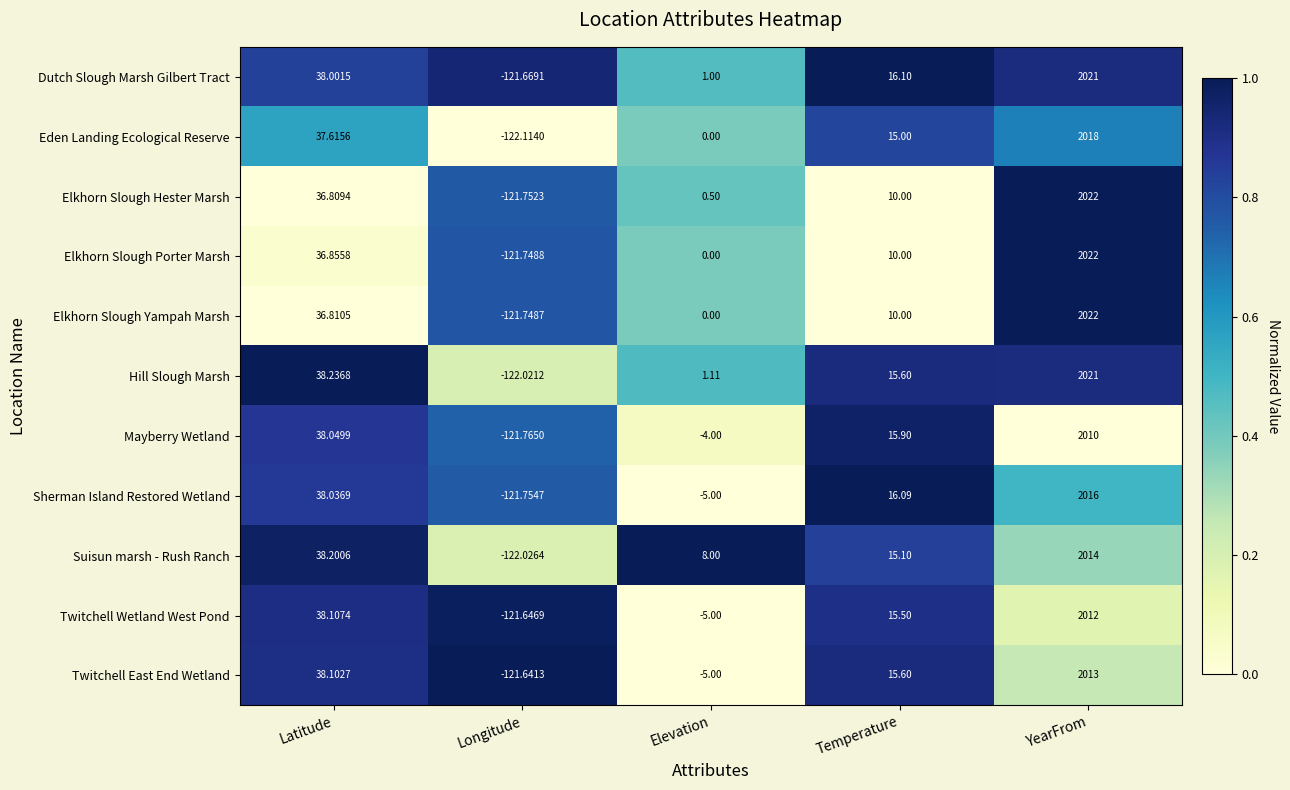

Which series has the largest range (max minus min)?

Elkhorn Slough Hester Marsh